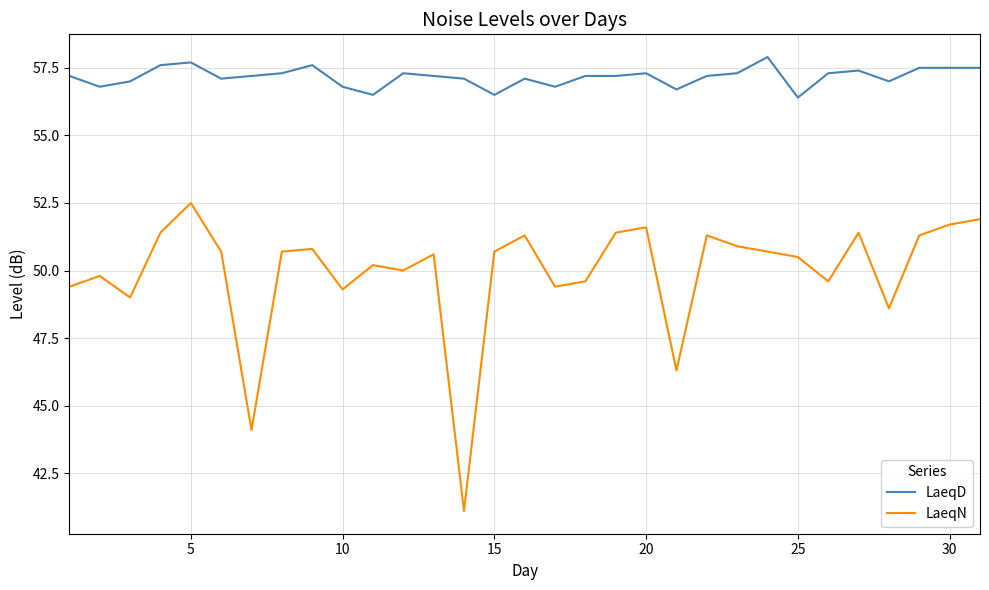

What is the difference between the maximum and minimum values in the LaeqN series?

11.4